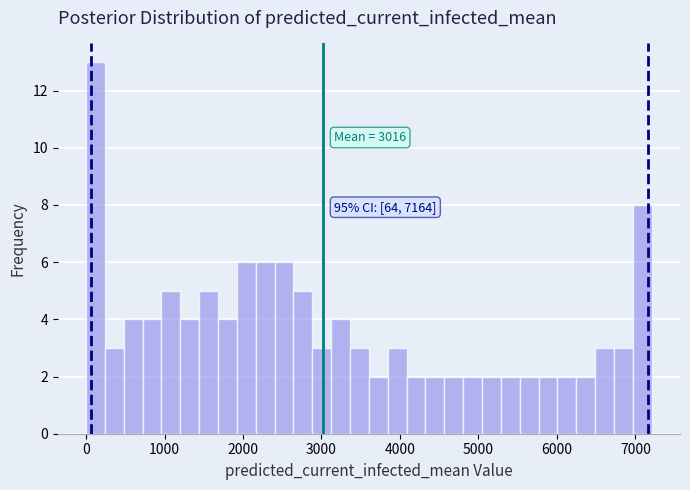

Around what value on the x-axis is the tallest bar? Give the approximate position of its centre, as read against the axis.

100